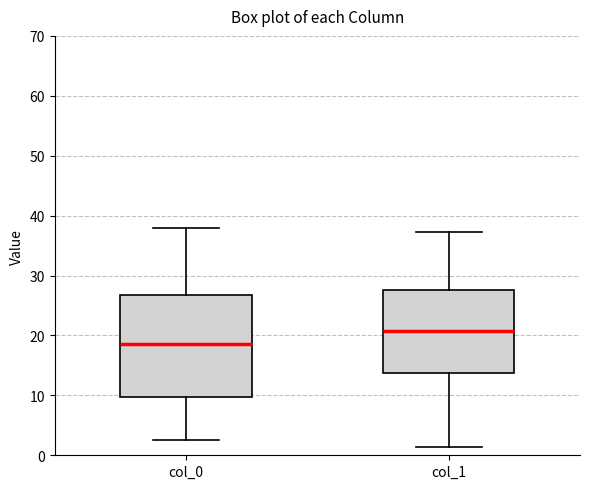

Where does the median line of the box for col_0 sit on the y-axis? The values are not printed on the chart, so give them approximately, as read against the axis.

18